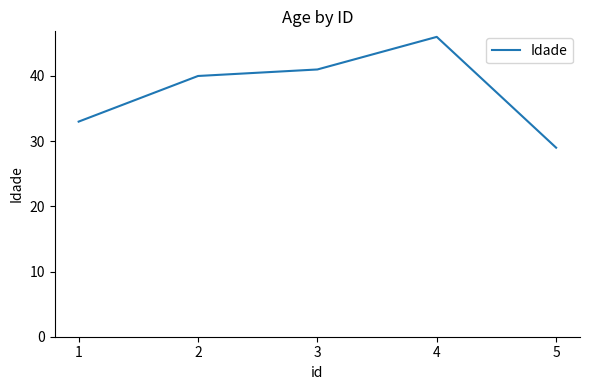

True or false: there are more than 1 points higher than both neighbors.

False